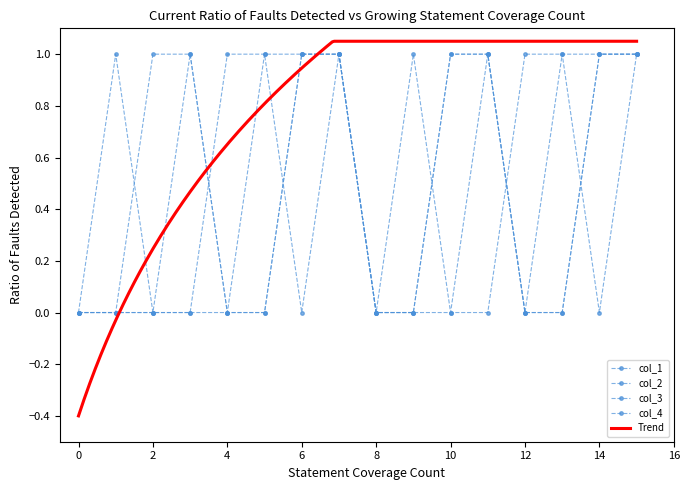

What is the value of the col_3 point at the 12th from the left?

1